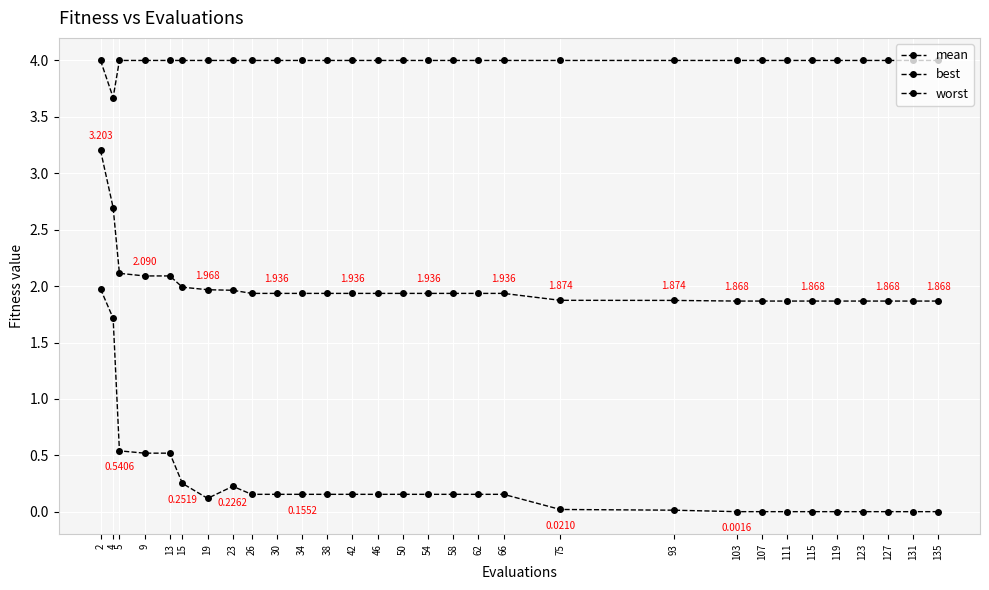

Which series changed the most between 42 and 46?

mean